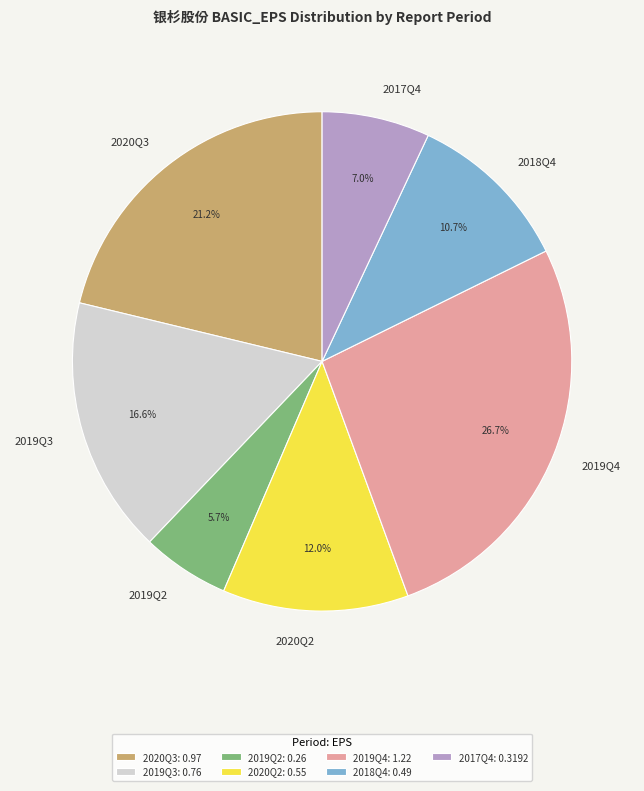

How many slices are in this pie chart?

7